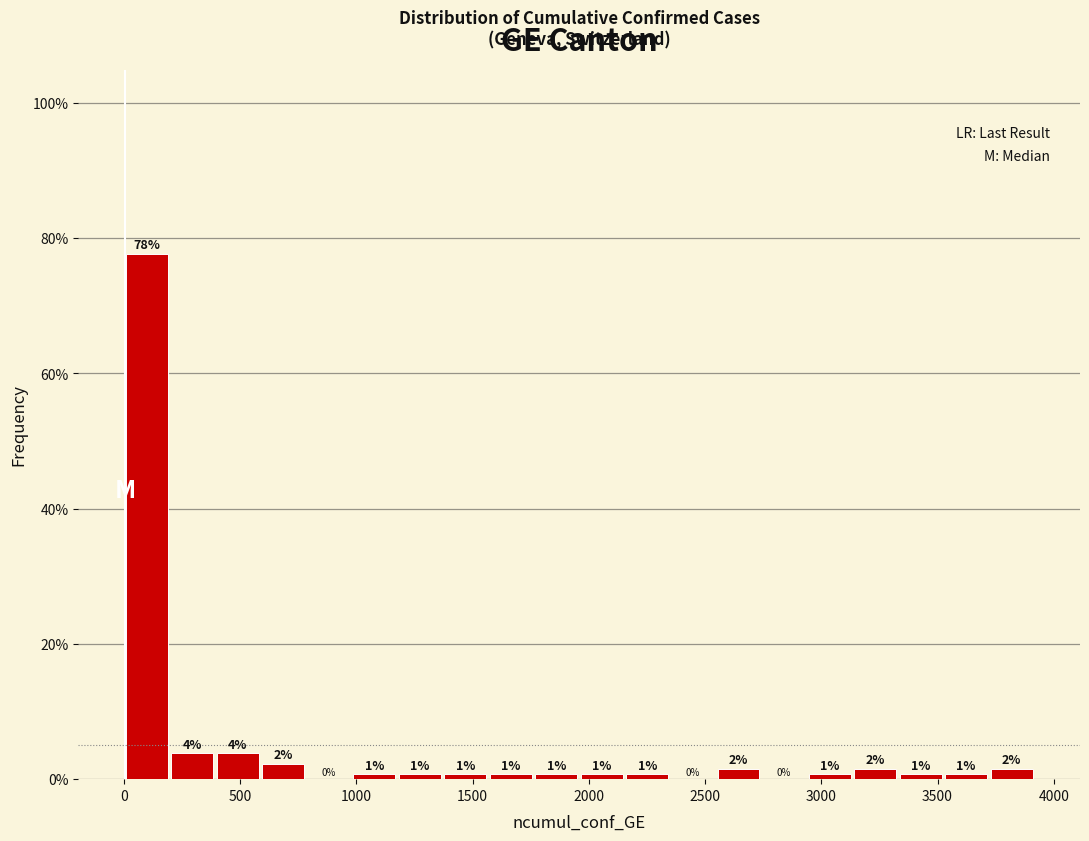

Read against the x-axis, roughly where is the centre of the tallest bar?

100